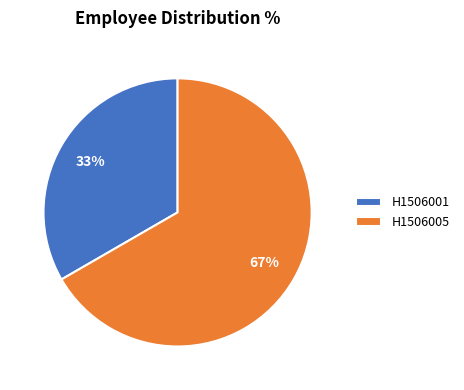

Which slice is the largest?

H1506005